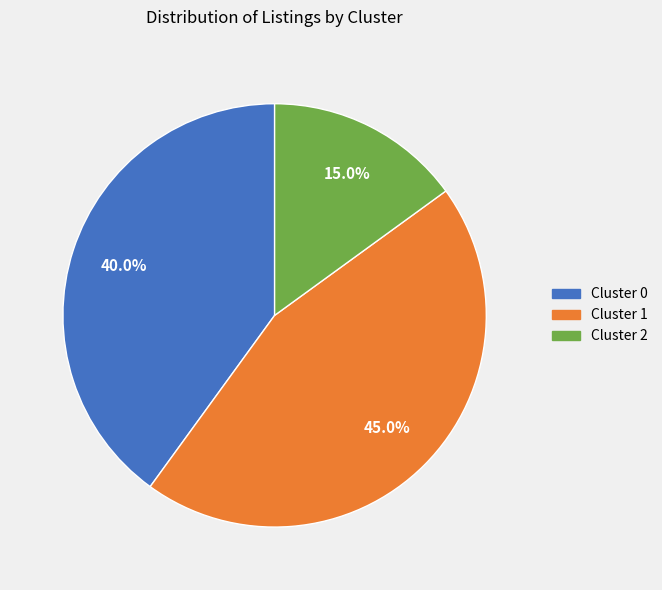

What percentage do Cluster 0 and Cluster 2 together represent?

55.0%